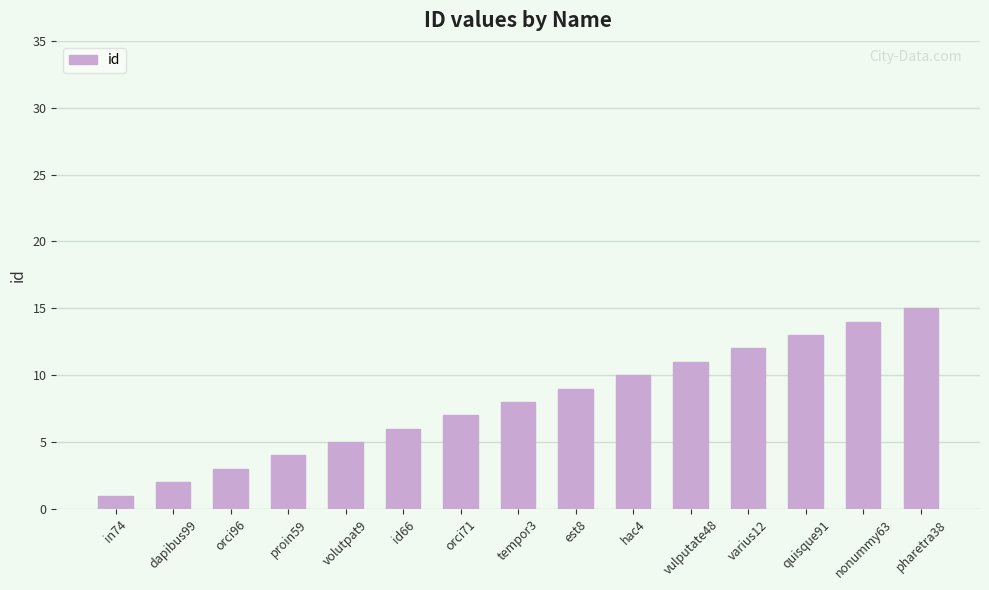

True or false: the data shows 10 at nonummy63.

False